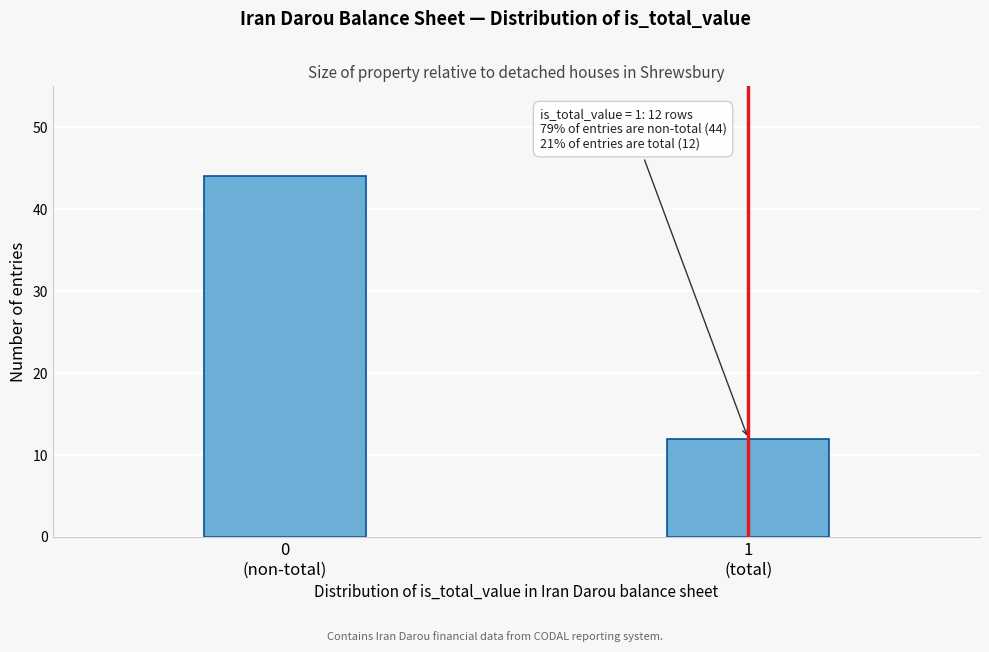

Reading right to left, what are all the values shown in this chart?

12	44